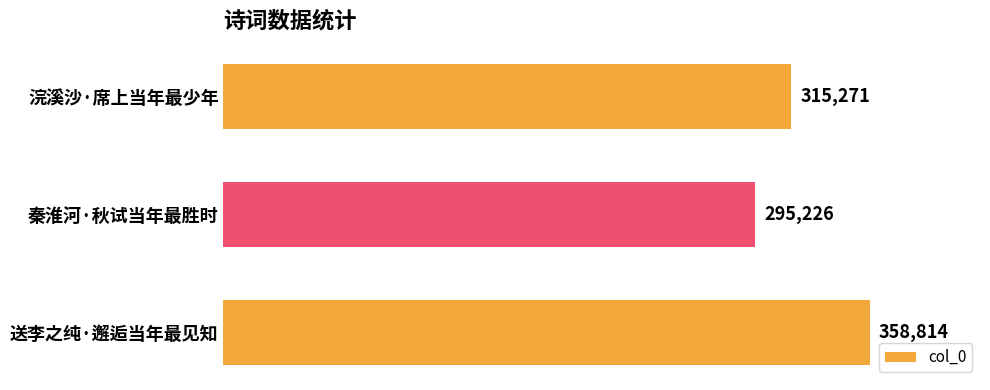

The value at 浣溪沙·席上当年最少年 is 549105. True or false?

False